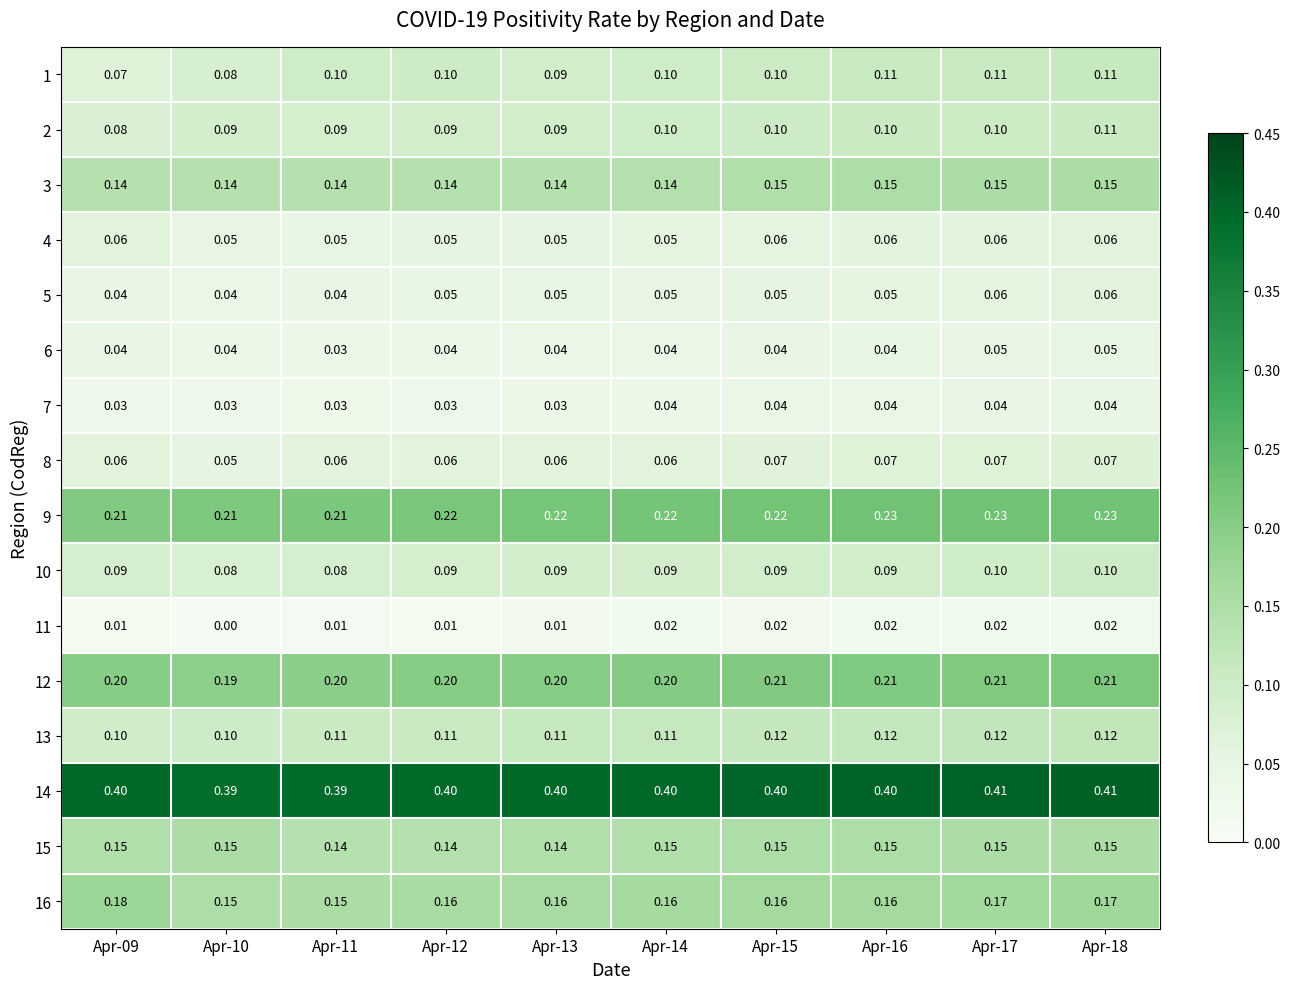

Reading left to right, what are all the values shown in this chart?

1: Apr-09=0.1	Apr-10=0.1	Apr-11=0.1	Apr-12=0.1	Apr-13=0.1	Apr-14=0.1	Apr-15=0.1	Apr-16=0.1	Apr-17=0.1	Apr-18=0.1
2: Apr-09=0.1	Apr-10=0.1	Apr-11=0.1	Apr-12=0.1	Apr-13=0.1	Apr-14=0.1	Apr-15=0.1	Apr-16=0.1	Apr-17=0.1	Apr-18=0.1
3: Apr-09=0.1	Apr-10=0.1	Apr-11=0.1	Apr-12=0.1	Apr-13=0.1	Apr-14=0.1	Apr-15=0.1	Apr-16=0.1	Apr-17=0.1	Apr-18=0.1
4: Apr-09=0.1	Apr-10=0.1	Apr-11=0.1	Apr-12=0.1	Apr-13=0.1	Apr-14=0.1	Apr-15=0.1	Apr-16=0.1	Apr-17=0.1	Apr-18=0.1
5: Apr-09=0.0	Apr-10=0.0	Apr-11=0.0	Apr-12=0.1	Apr-13=0.1	Apr-14=0.1	Apr-15=0.1	Apr-16=0.1	Apr-17=0.1	Apr-18=0.1
6: Apr-09=0.0	Apr-10=0.0	Apr-11=0.0	Apr-12=0.0	Apr-13=0.0	Apr-14=0.0	Apr-15=0.0	Apr-16=0.0	Apr-17=0.1	Apr-18=0.1
7: Apr-09=0.0	Apr-10=0.0	Apr-11=0.0	Apr-12=0.0	Apr-13=0.0	Apr-14=0.0	Apr-15=0.0	Apr-16=0.0	Apr-17=0.0	Apr-18=0.0
8: Apr-09=0.1	Apr-10=0.1	Apr-11=0.1	Apr-12=0.1	Apr-13=0.1	Apr-14=0.1	Apr-15=0.1	Apr-16=0.1	Apr-17=0.1	Apr-18=0.1
9: Apr-09=0.2	Apr-10=0.2	Apr-11=0.2	Apr-12=0.2	Apr-13=0.2	Apr-14=0.2	Apr-15=0.2	Apr-16=0.2	Apr-17=0.2	Apr-18=0.2
10: Apr-09=0.1	Apr-10=0.1	Apr-11=0.1	Apr-12=0.1	Apr-13=0.1	Apr-14=0.1	Apr-15=0.1	Apr-16=0.1	Apr-17=0.1	Apr-18=0.1
11: Apr-09=0.0	Apr-10=0.0	Apr-11=0.0	Apr-12=0.0	Apr-13=0.0	Apr-14=0.0	Apr-15=0.0	Apr-16=0.0	Apr-17=0.0	Apr-18=0.0
12: Apr-09=0.2	Apr-10=0.2	Apr-11=0.2	Apr-12=0.2	Apr-13=0.2	Apr-14=0.2	Apr-15=0.2	Apr-16=0.2	Apr-17=0.2	Apr-18=0.2
13: Apr-09=0.1	Apr-10=0.1	Apr-11=0.1	Apr-12=0.1	Apr-13=0.1	Apr-14=0.1	Apr-15=0.1	Apr-16=0.1	Apr-17=0.1	Apr-18=0.1
14: Apr-09=0.4	Apr-10=0.4	Apr-11=0.4	Apr-12=0.4	Apr-13=0.4	Apr-14=0.4	Apr-15=0.4	Apr-16=0.4	Apr-17=0.4	Apr-18=0.4
15: Apr-09=0.1	Apr-10=0.1	Apr-11=0.1	Apr-12=0.1	Apr-13=0.1	Apr-14=0.1	Apr-15=0.1	Apr-16=0.1	Apr-17=0.1	Apr-18=0.1
16: Apr-09=0.2	Apr-10=0.1	Apr-11=0.1	Apr-12=0.2	Apr-13=0.2	Apr-14=0.2	Apr-15=0.2	Apr-16=0.2	Apr-17=0.2	Apr-18=0.2